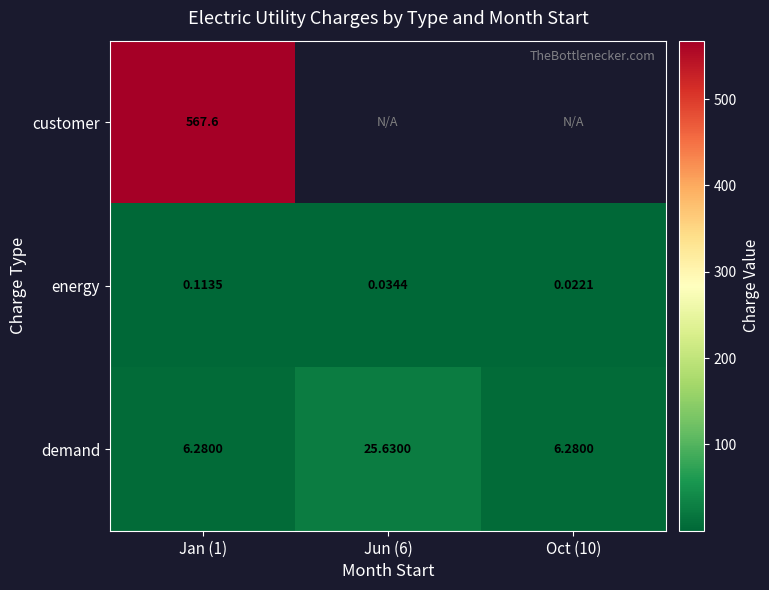

At Jan (1), list the series in order from largest to smallest.

customer, demand, energy